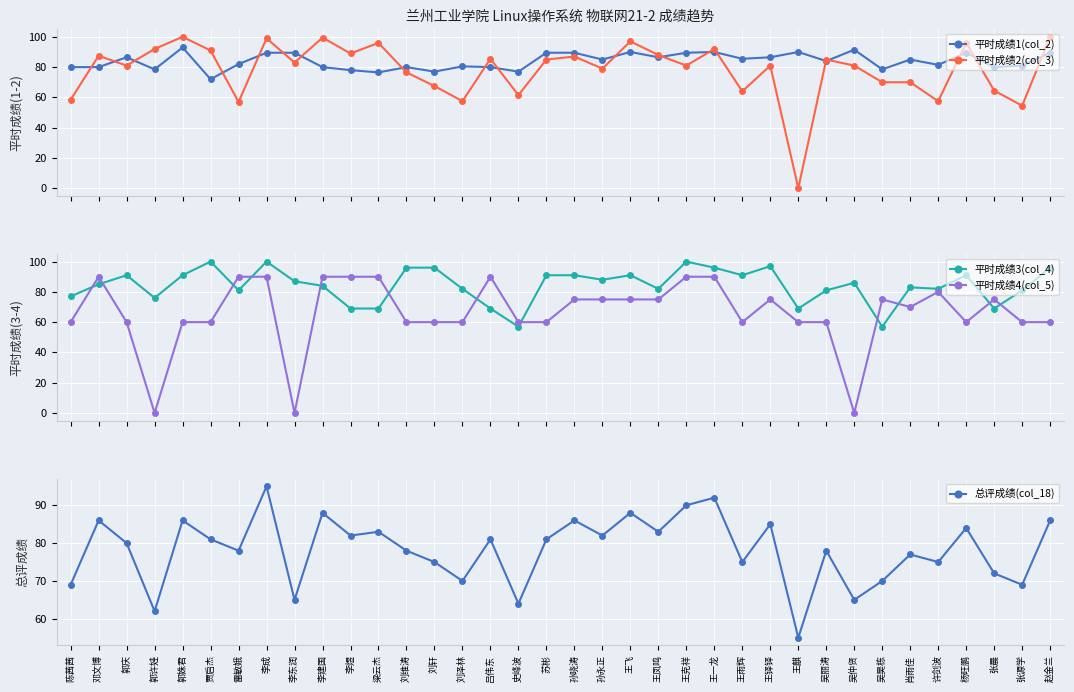

Which series ends up on top after the final intersection of 平时成绩3(col_4) and 平时成绩2(col_3)?

平时成绩2(col_3)